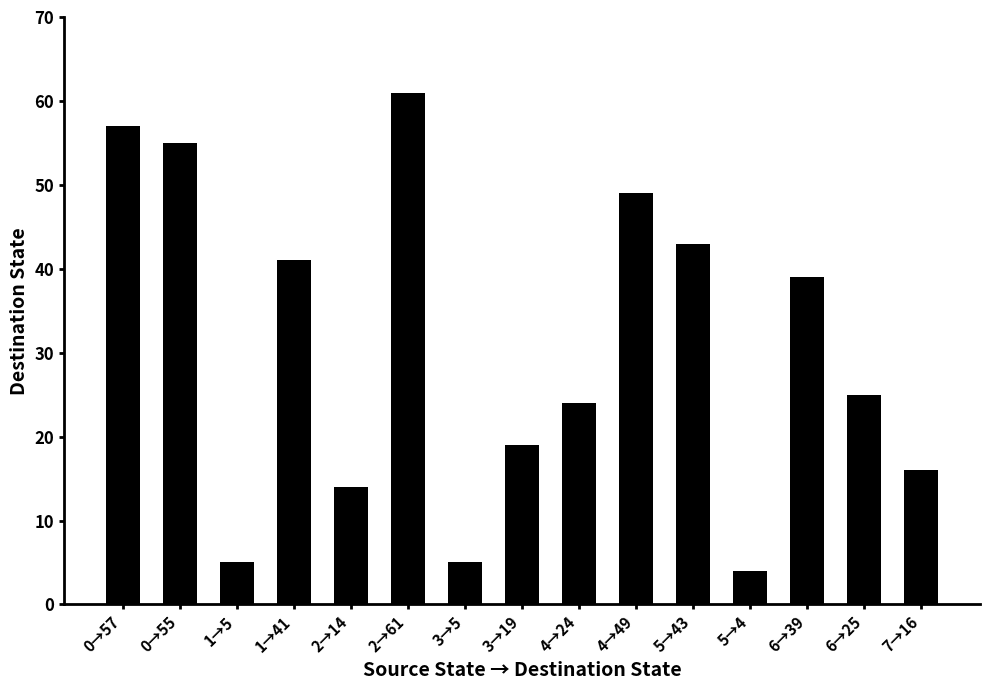

The value at 6→25 is 44. True or false?

False